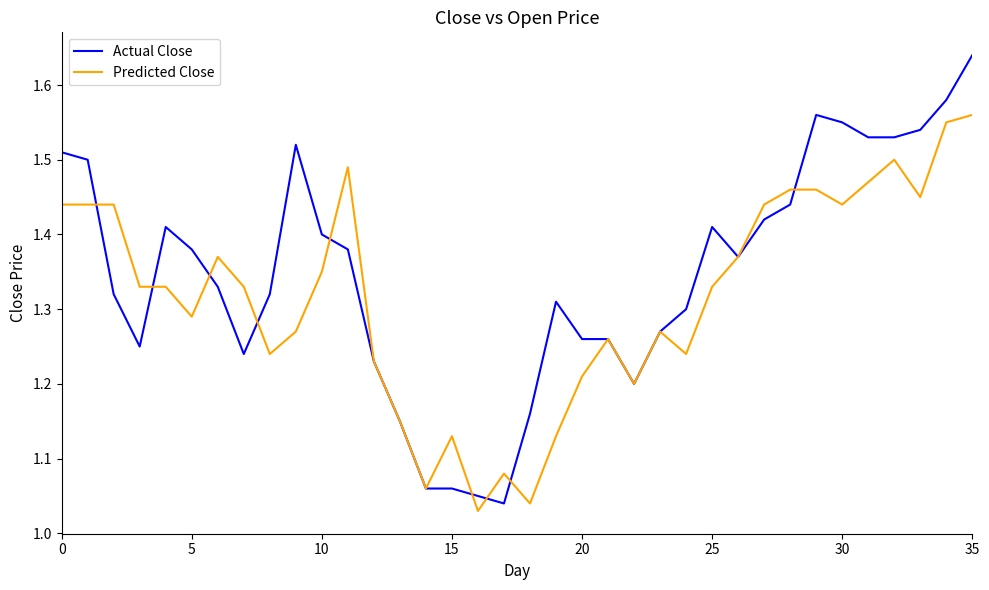

Which series has the largest range (max minus min)?

Actual Close